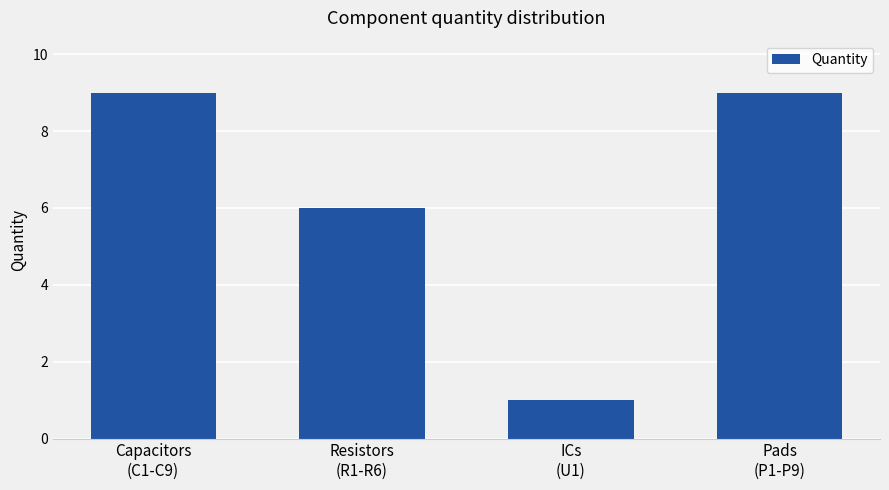

What is the minimum value shown in the chart?

1